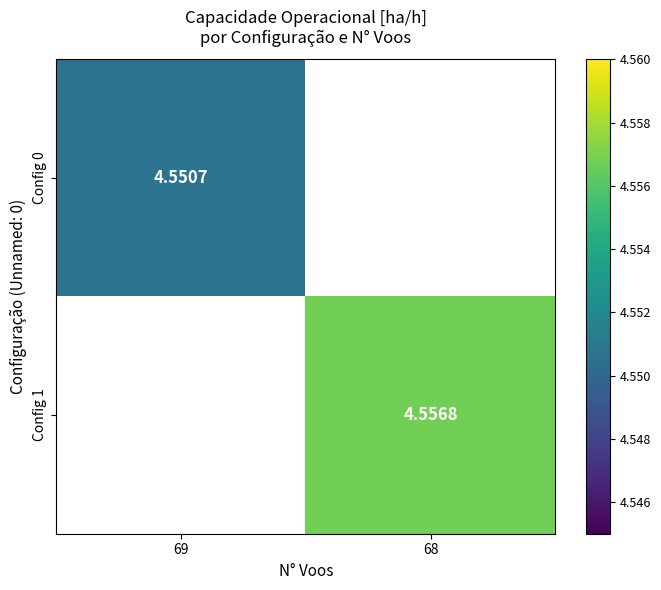

Rank the series by their average value, from lowest to highest.

Config 0, Config 1